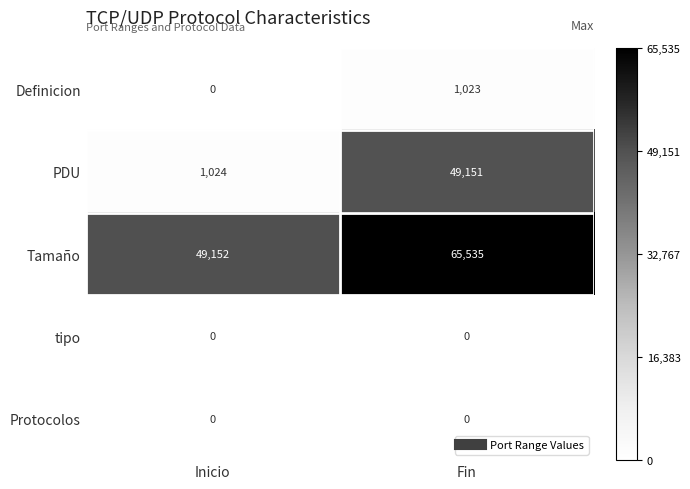

The value of PDU at Fin is 13255. True or false?

False